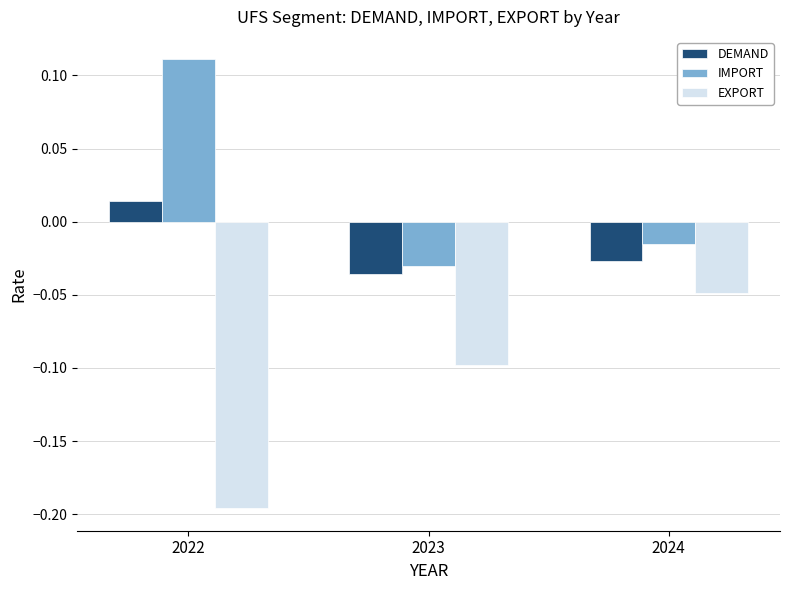

What is the total value across all series at 2022?

-0.1